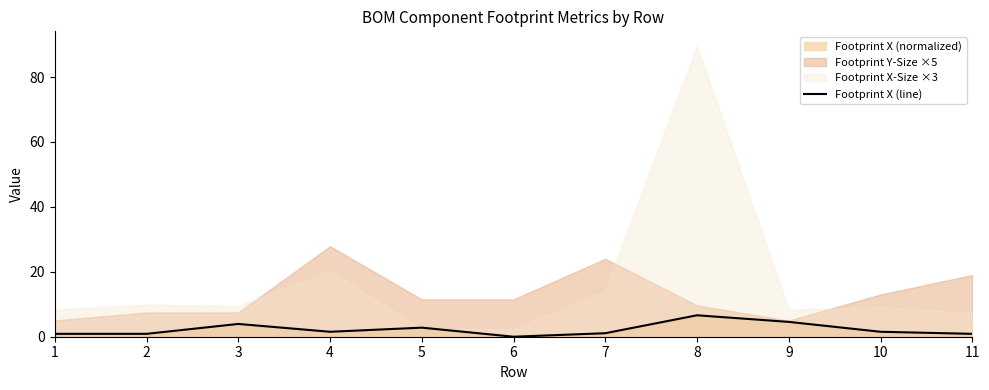

At which label does the data first exceed 1?

3